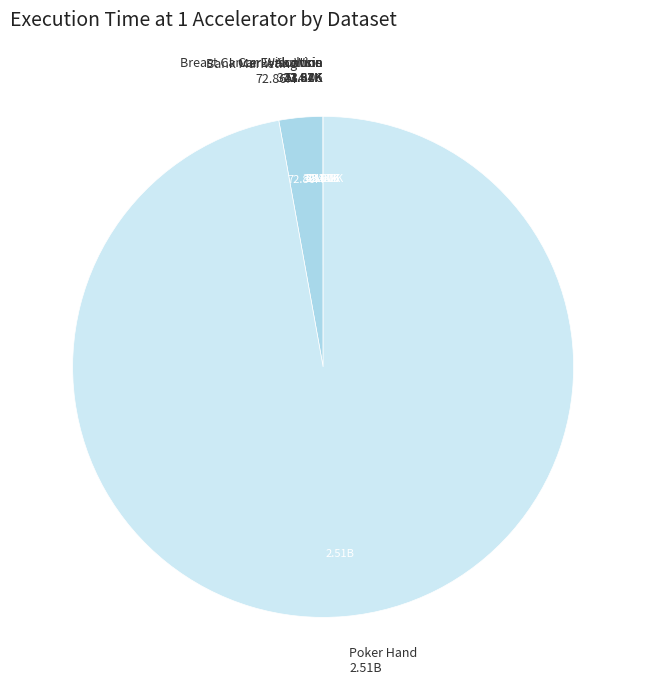

Is there a majority slice in this chart?

Yes